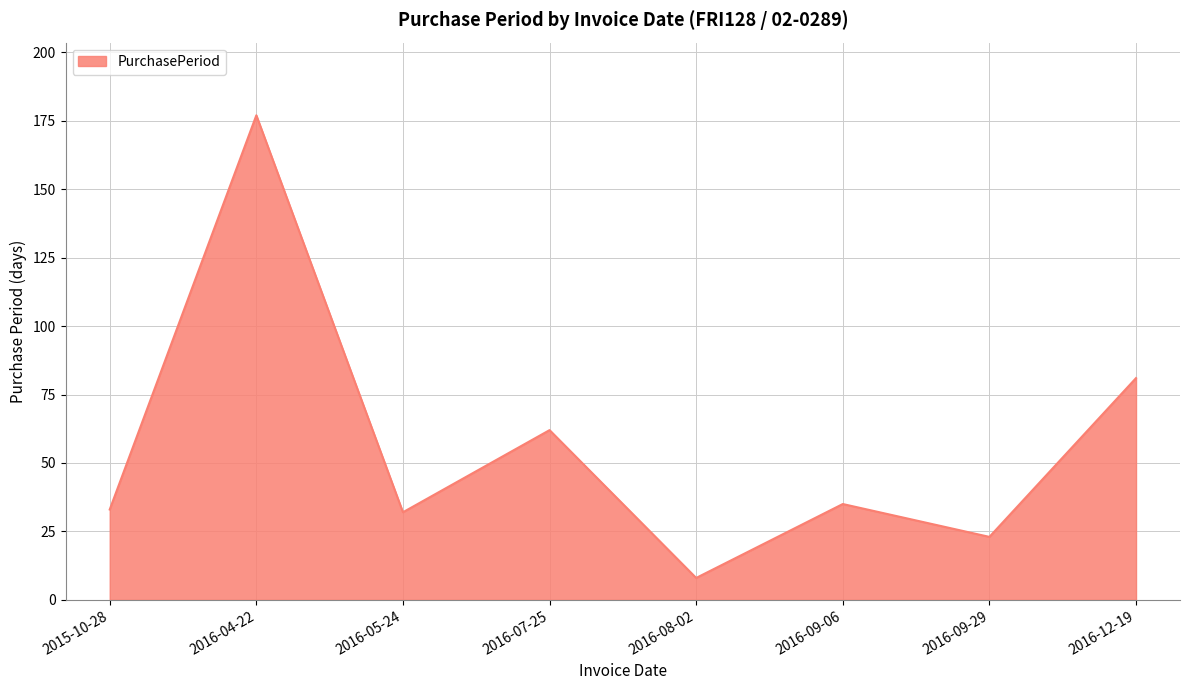

Which label corresponds to the largest value in the chart?

2016-04-22